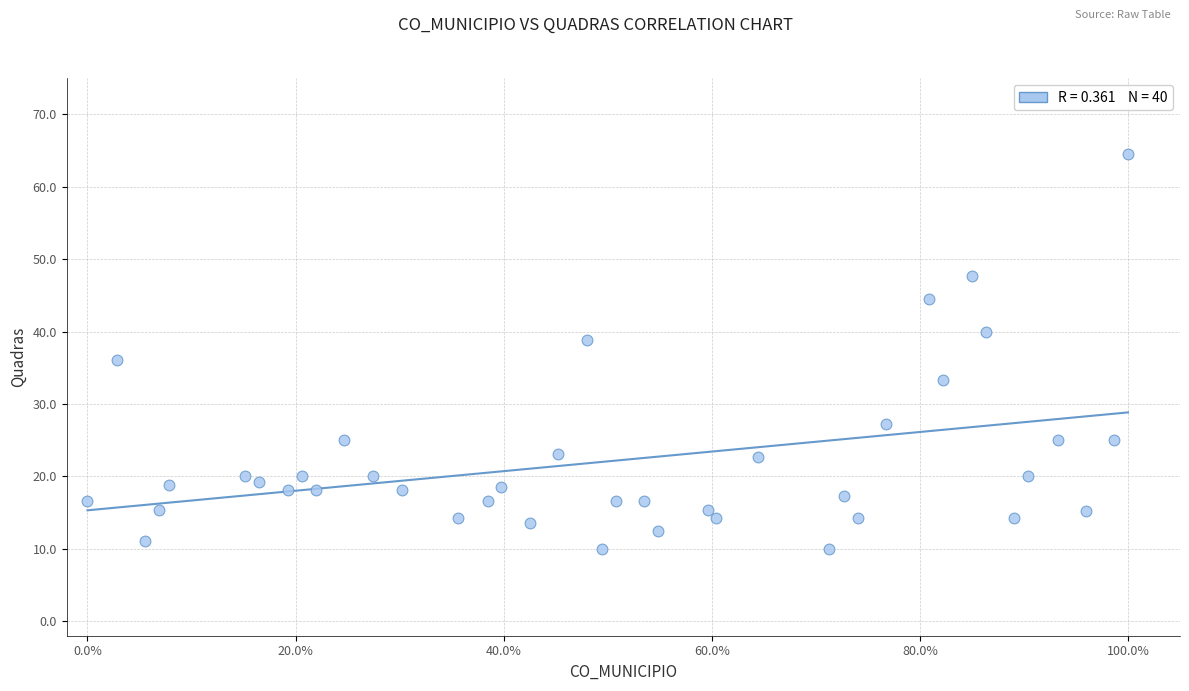

What Y value in the scatter plot is closest to 37?

36.0